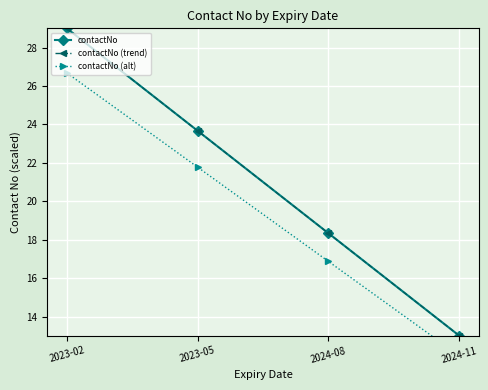

Count the number of data series in this chart.

3